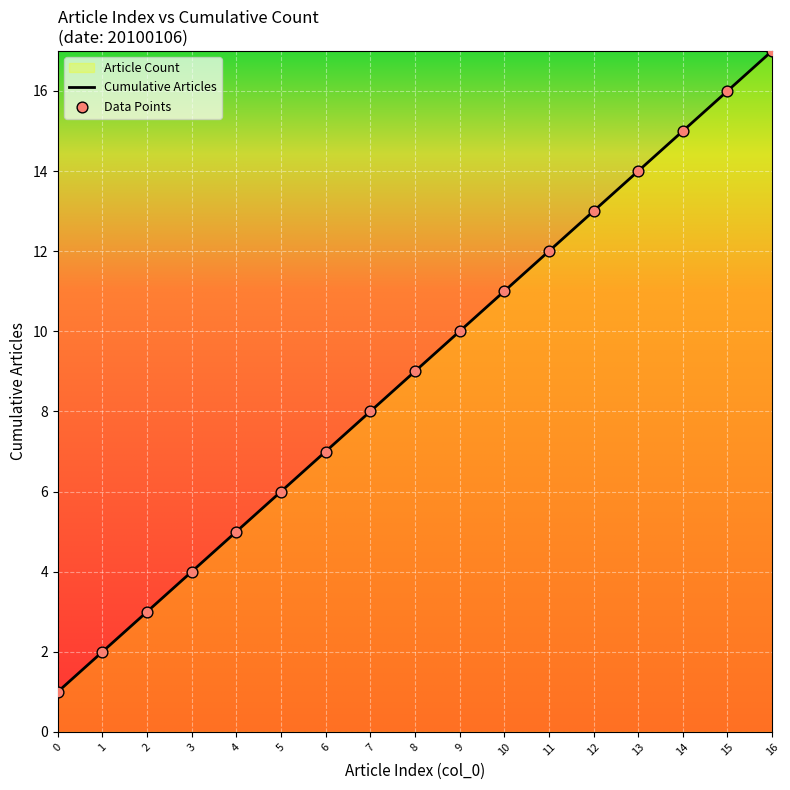

Which series has the largest Y range (max minus min)?

Cumulative Articles